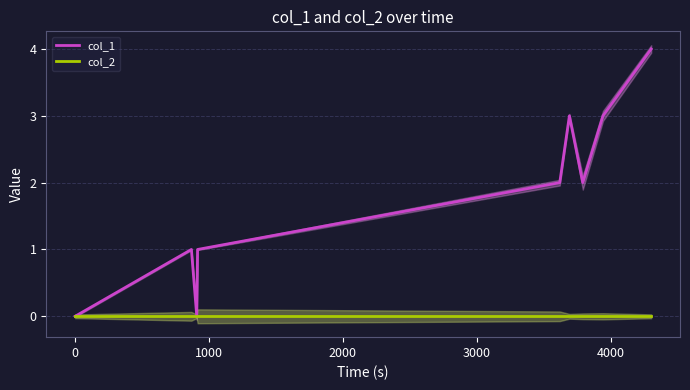

True or false: col_2 and col_1 cross at least once.

False